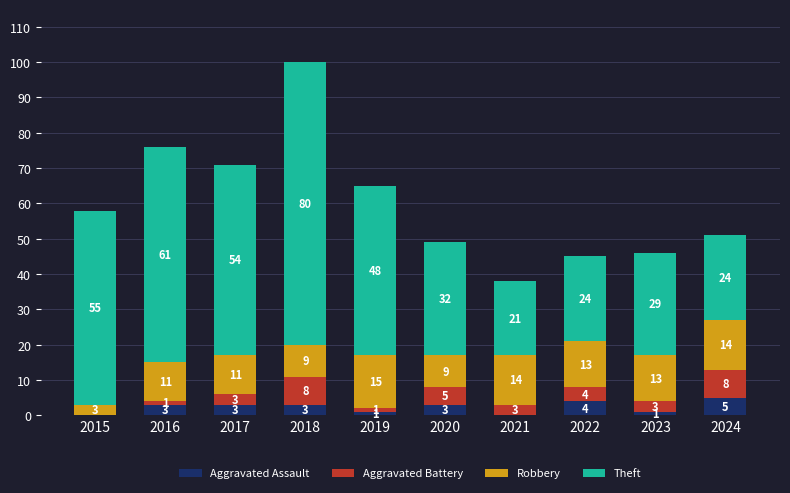

Reading right to left, what are the values for Aggravated Assault?

2024=5	2023=1	2022=4	2021=0	2020=3	2019=1	2018=3	2017=3	2016=3	2015=0